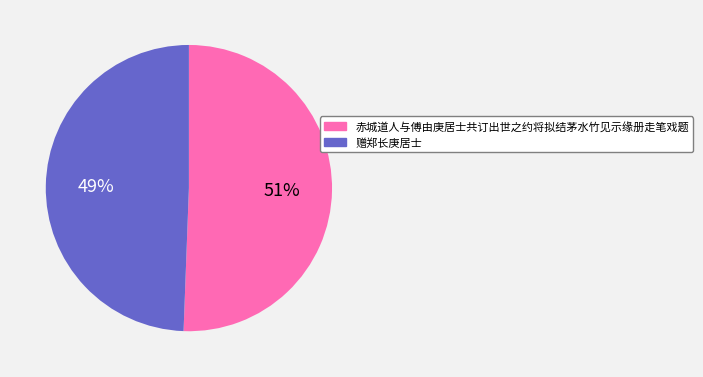

To the nearest percent, what is the combined percentage of 赤城道人与傅由庚居士共订出世之约将拟结茅水竹见示缘册走笔戏题 and 赠郑长庚居士?

100%